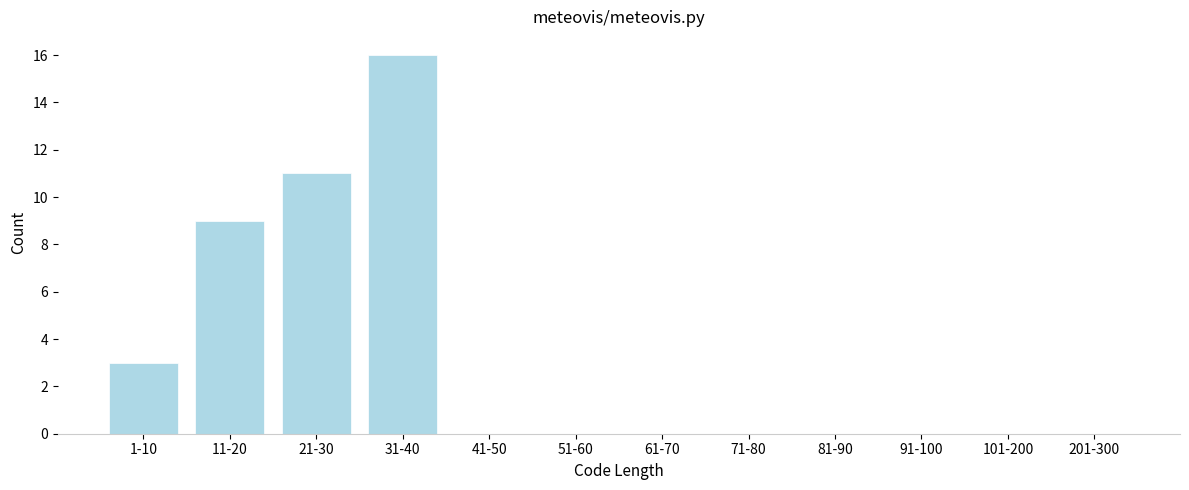

Reading right to left, extract all data points from this chart.

201-300=0	101-200=0	91-100=0	81-90=0	71-80=0	61-70=0	51-60=0	41-50=0	31-40=16	21-30=11	11-20=9	1-10=3